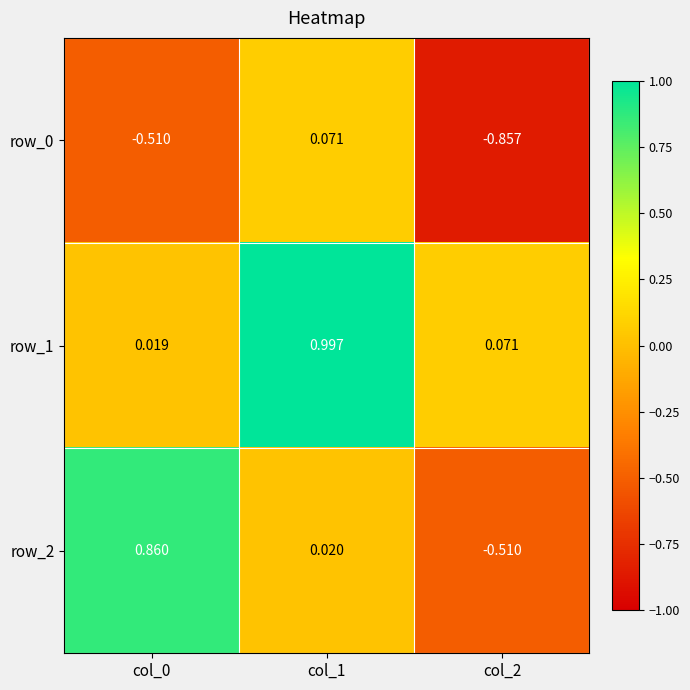

Is the value of row_2 at col_0 greater than the value of row_0 at col_2?

Yes